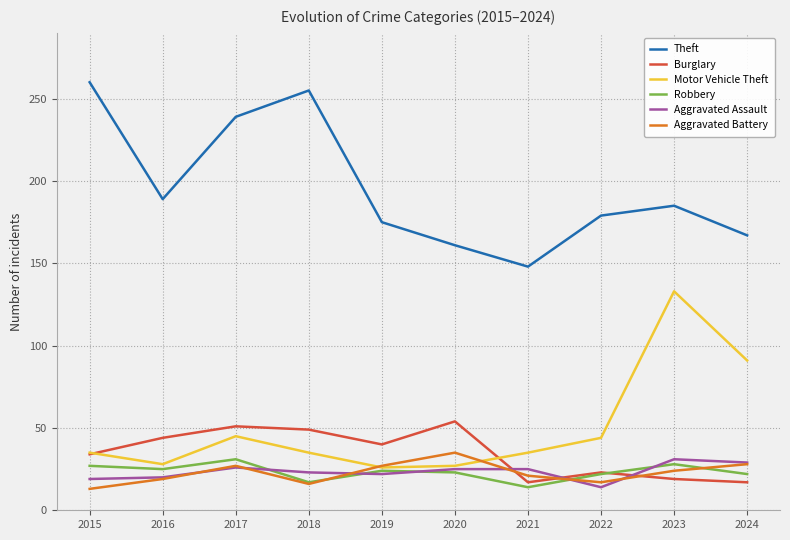

Is the value of Burglary at 2017 greater than the value of Aggravated Assault at 2020?

Yes